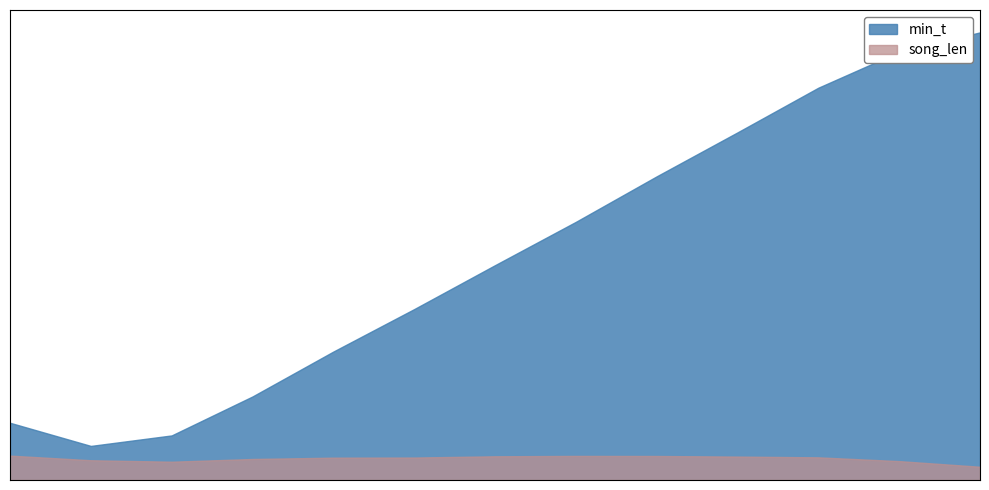

What is the lowest value of the song_len series?

1.0